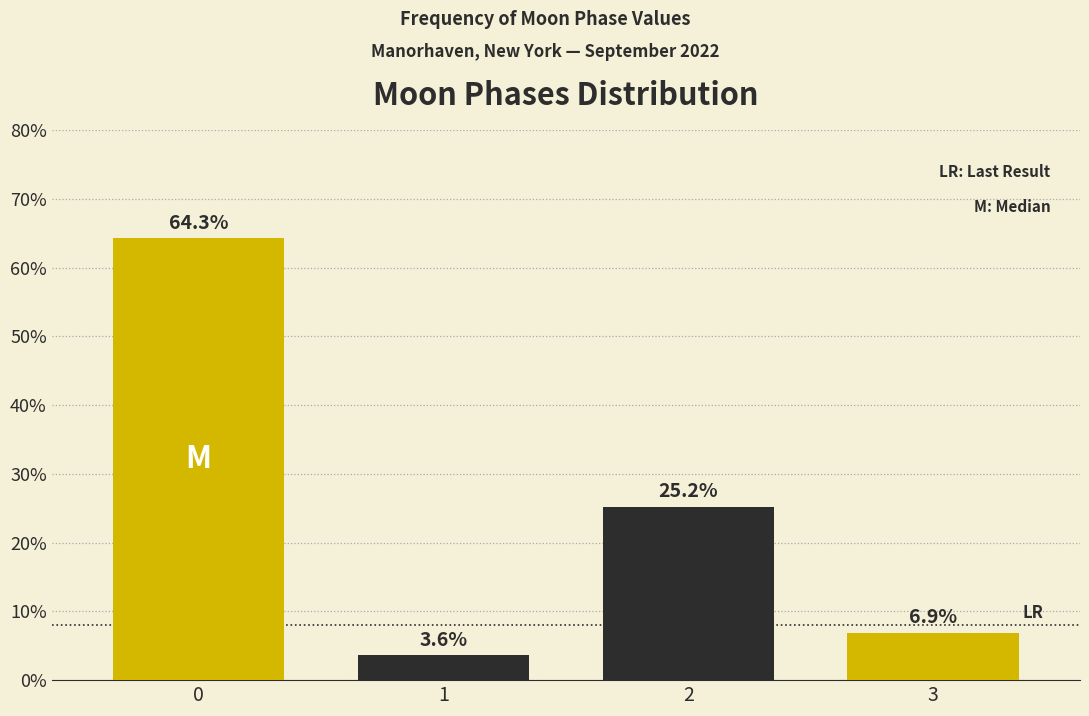

Reading left to right, transcribe all the data shown in this chart.

0=64.3	1=3.6	2=25.2	3=6.9